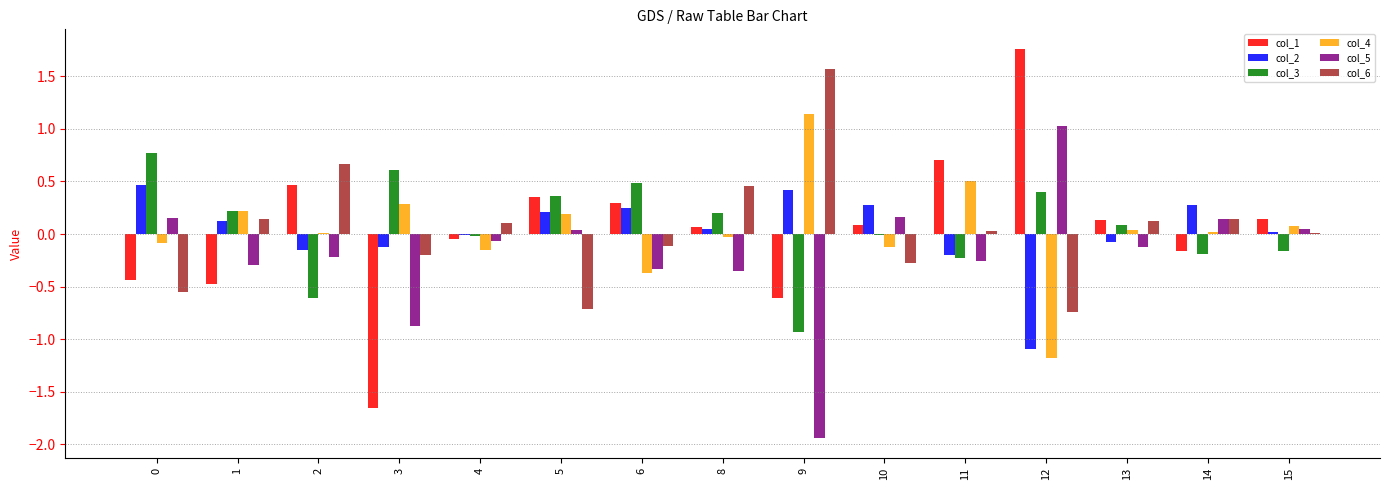

What is the maximum value shown in the chart?

1.8